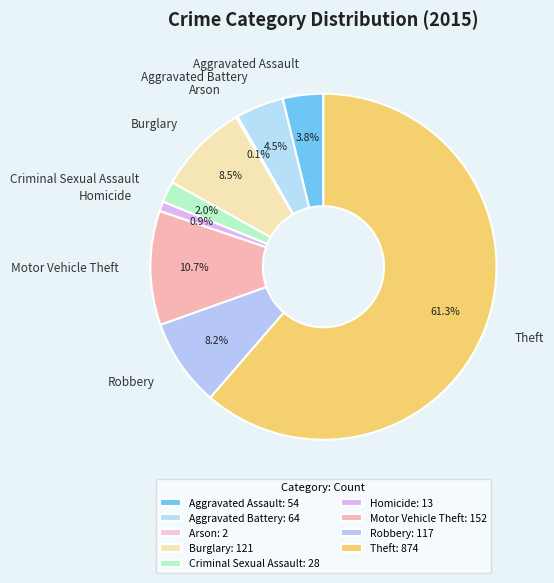

Does Aggravated Assault represent more than half of the total?

No